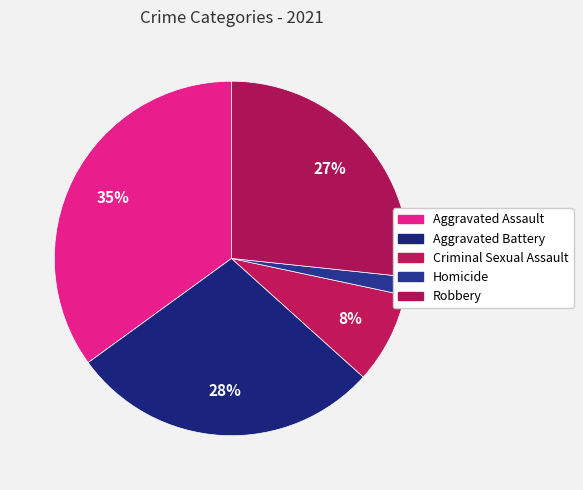

Does Homicide represent more than half of the total?

No